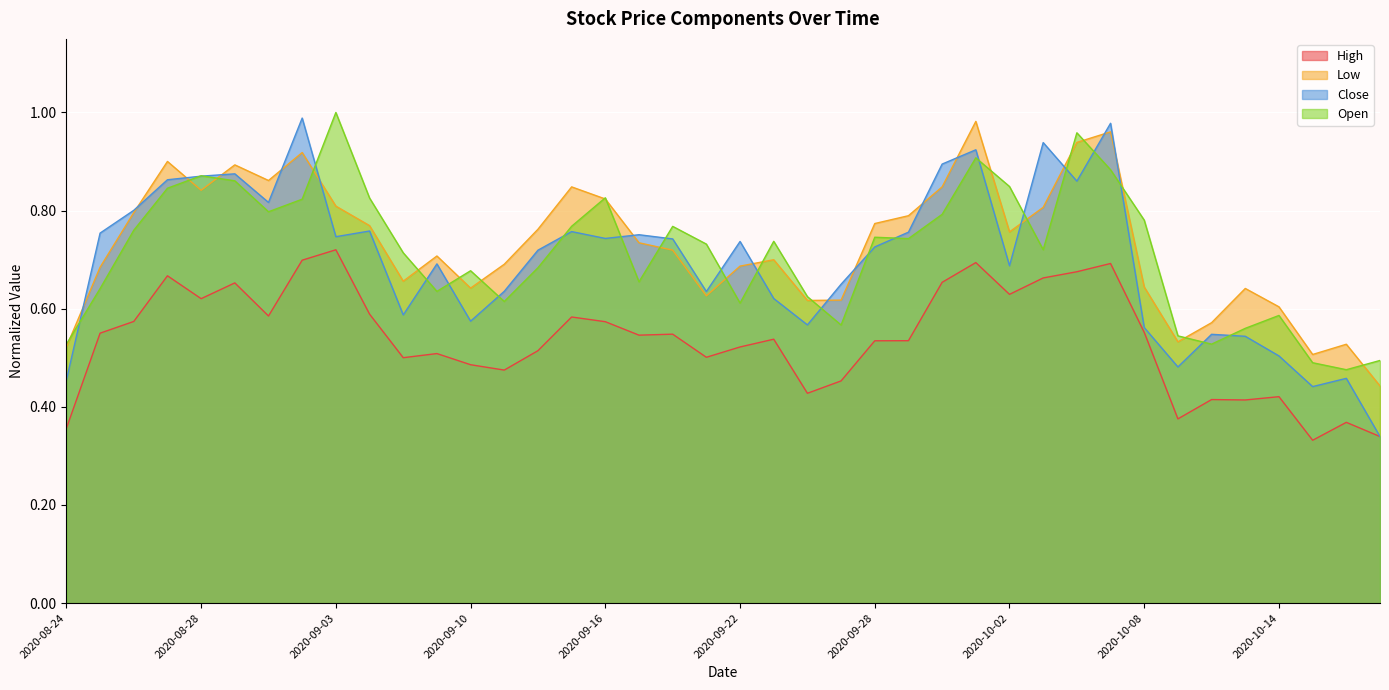

What is the highest value of the High series?

0.7